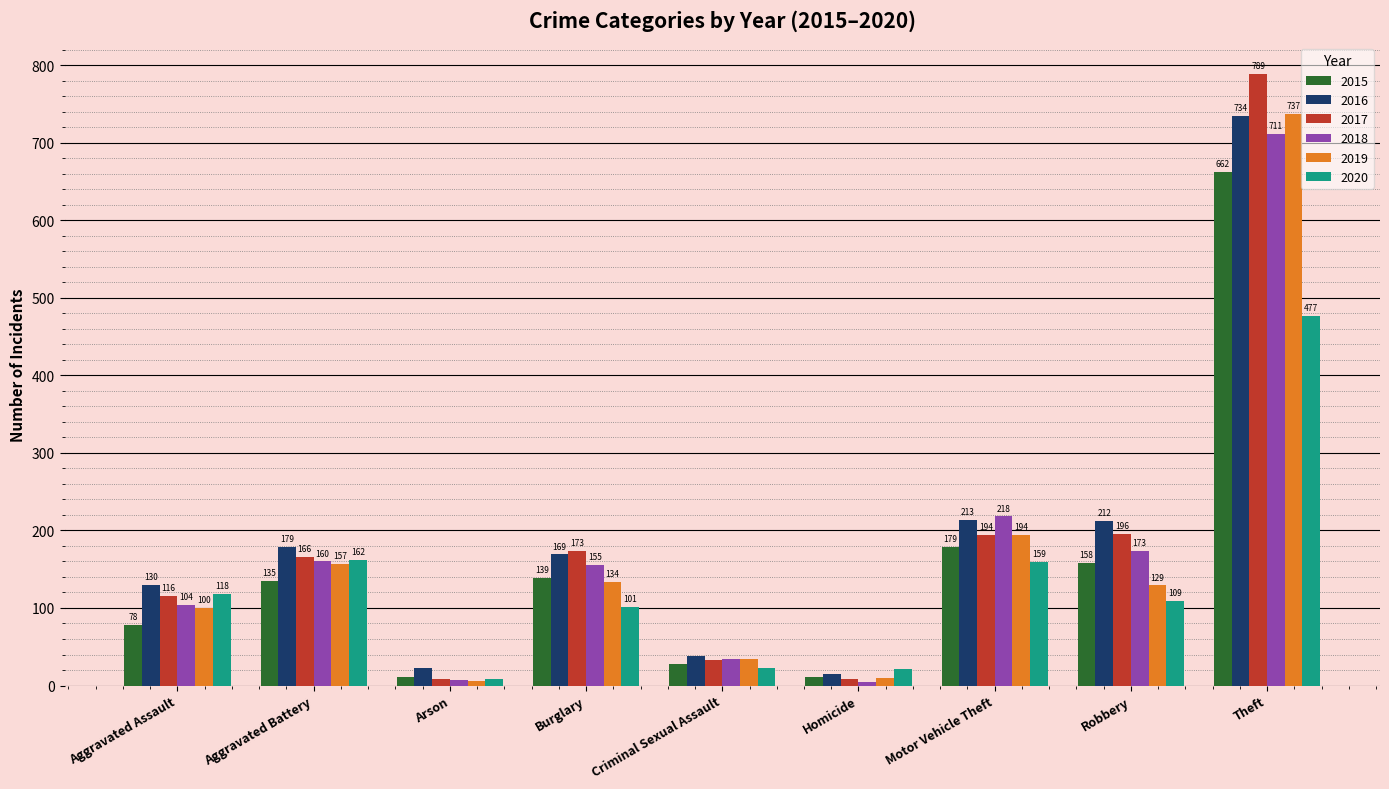

The value of 2017 at Motor Vehicle Theft is 71. True or false?

False